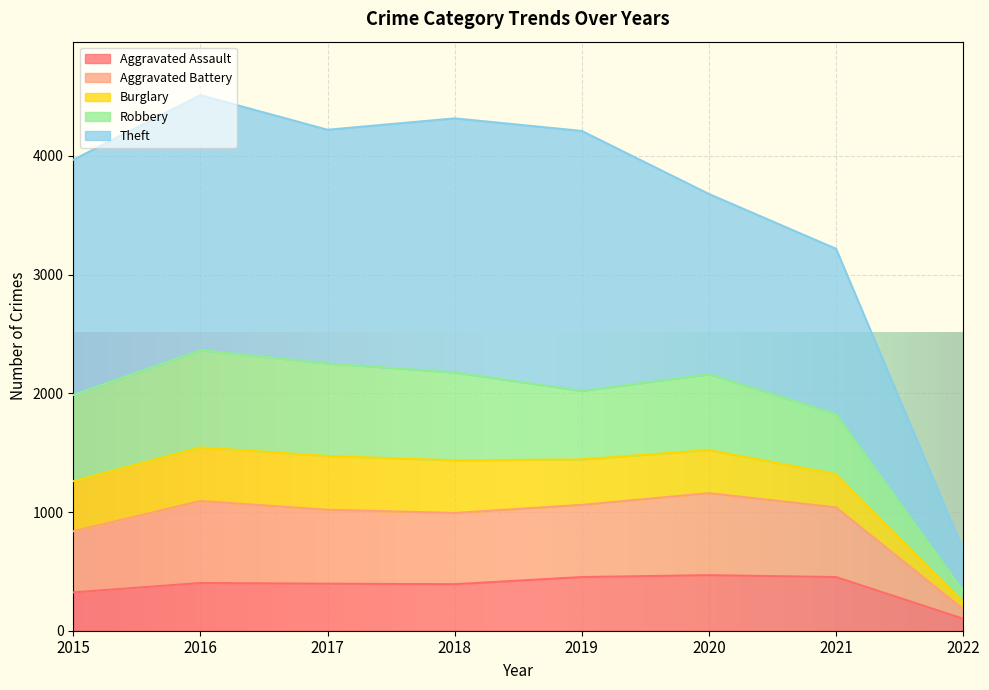

The Aggravated Assault series shows 101 at 2022. True or false?

True